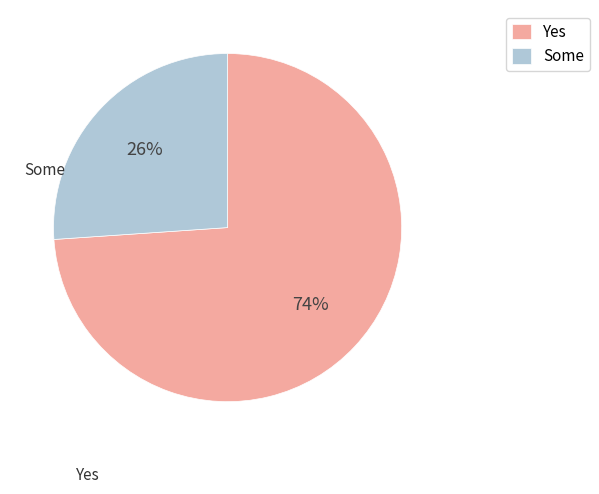

Approximately how many times larger is the value at Some compared to Yes?

0.4